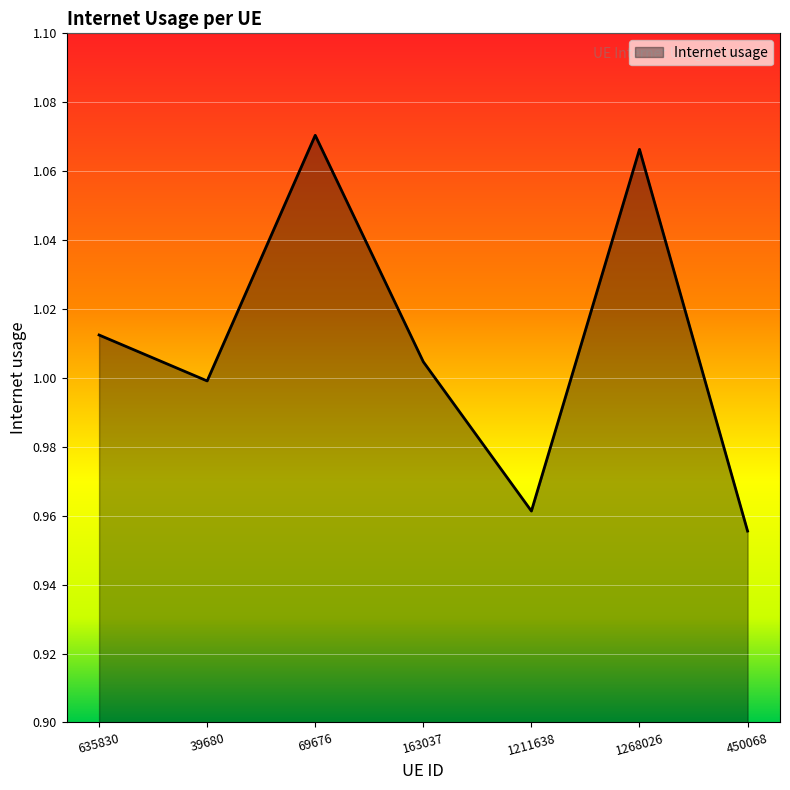

Is it true that the value at 163037 is 0.3?

False